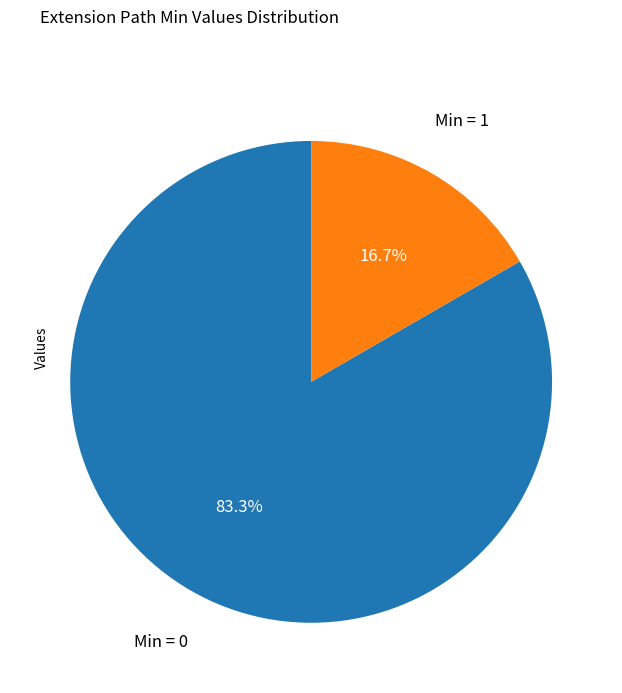

Does any single category account for the majority?

Yes